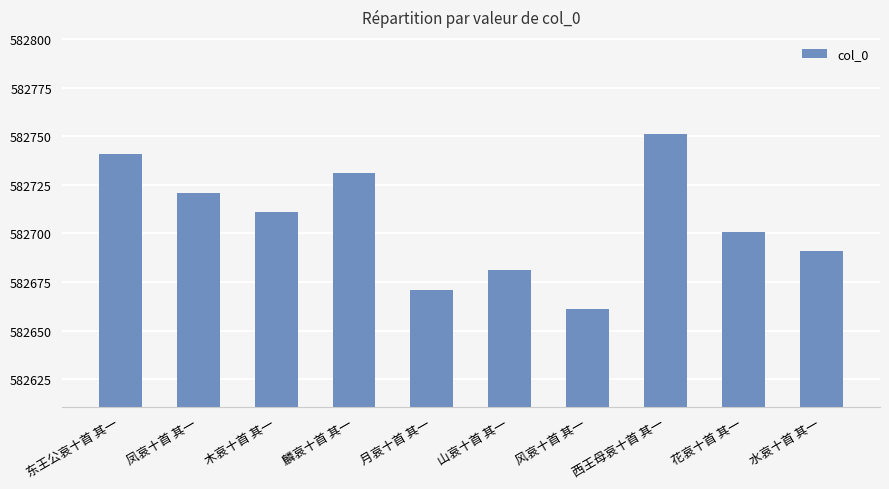

How many data points does each series have?

10